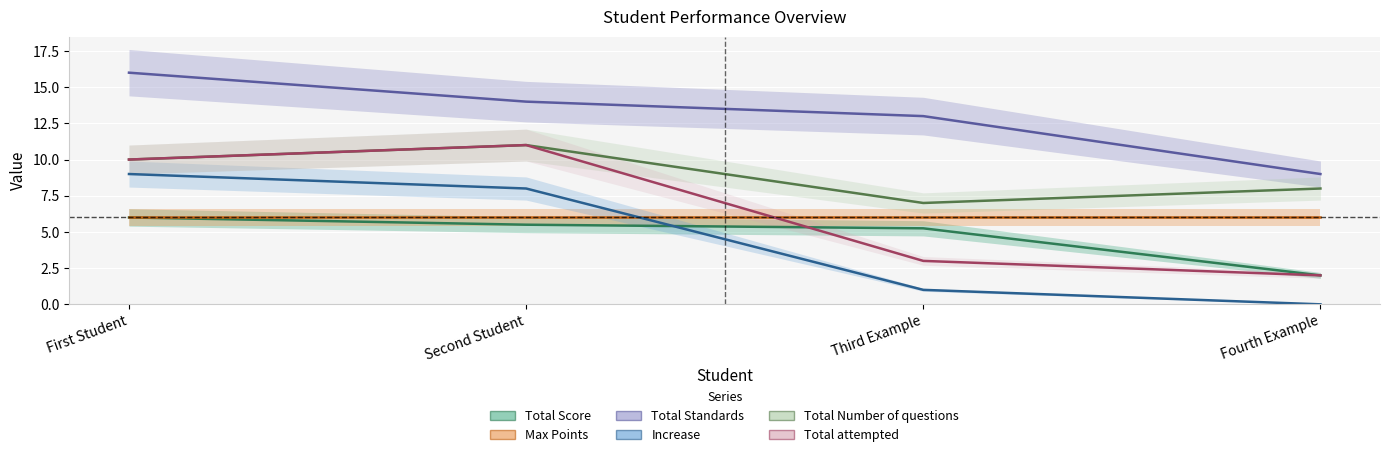

What is the maximum value for Max Points?

6.0